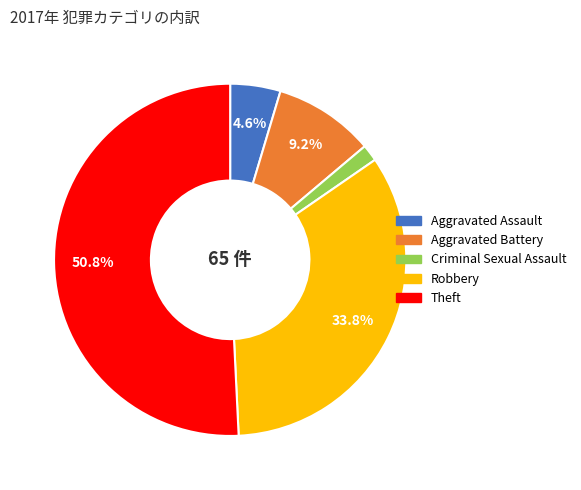

Rank the categories by value from highest to lowest.

Theft, Robbery, Aggravated Battery, Aggravated Assault, Criminal Sexual Assault